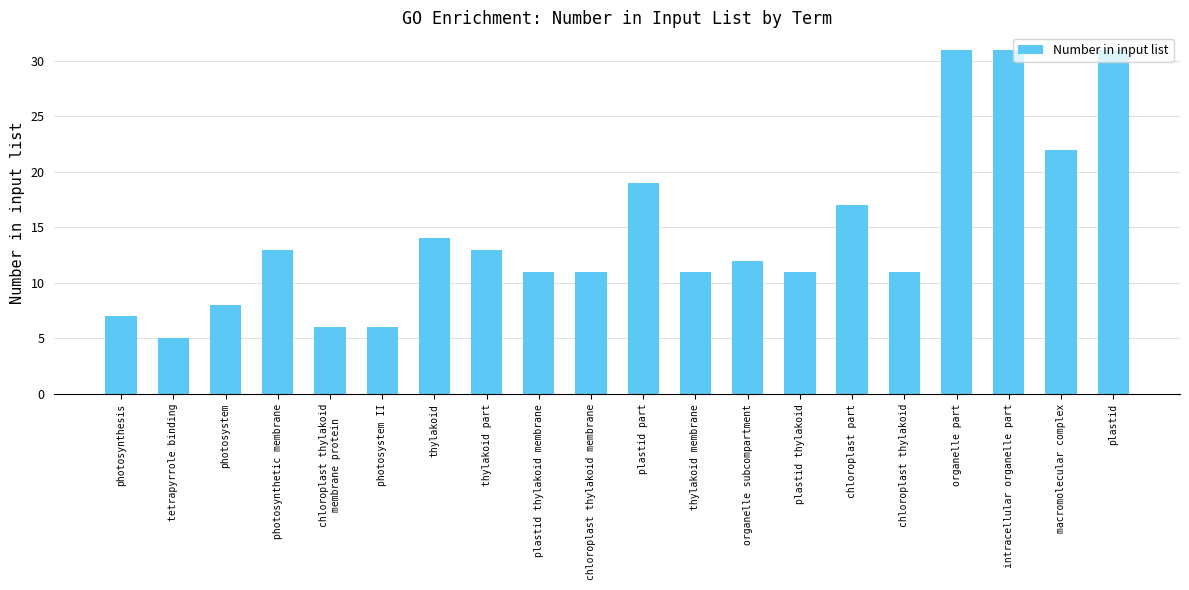

What is the minimum value shown in the chart?

5